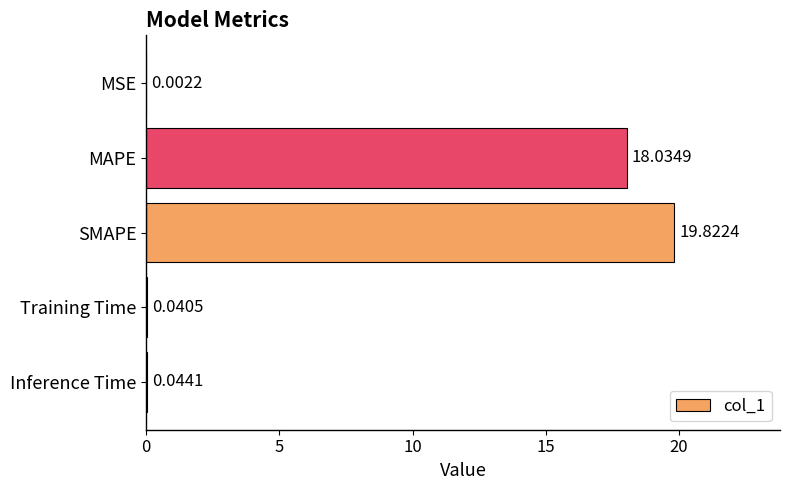

At which label is the value closest to 9?

Inference Time